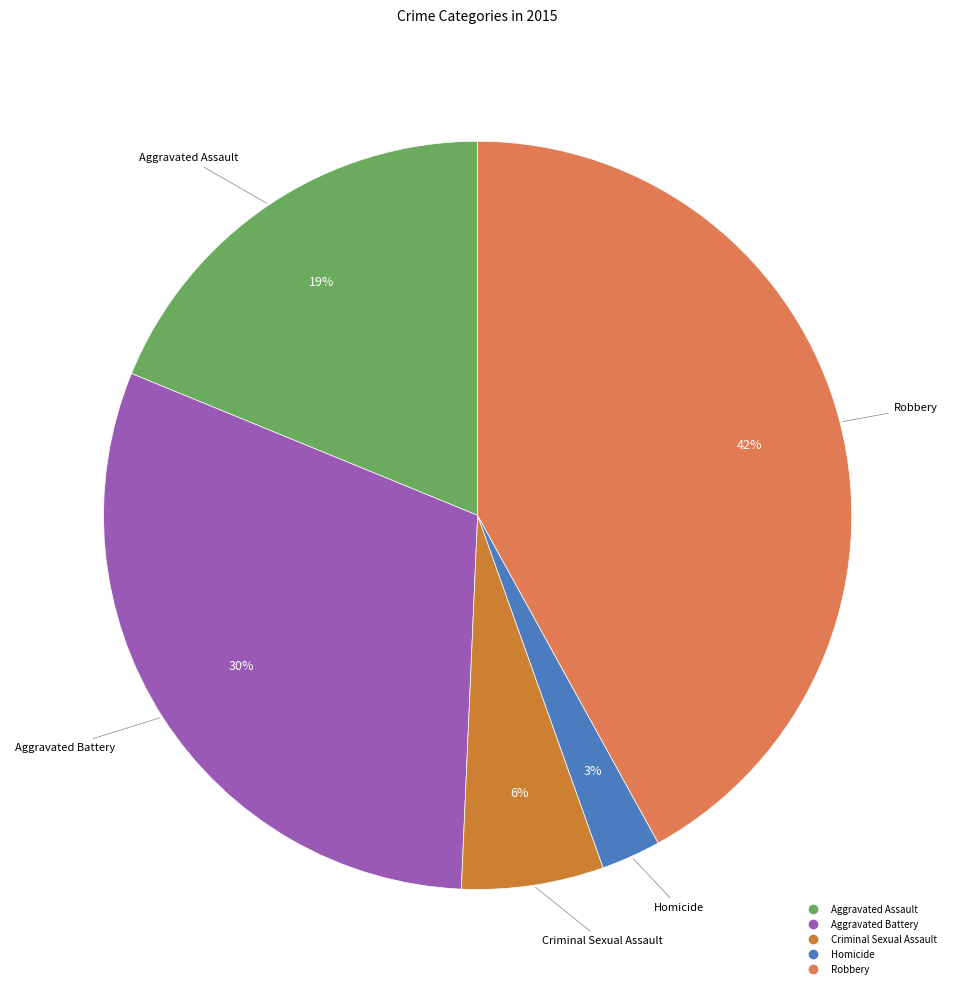

Does Aggravated Battery account for over 50% of the chart?

No